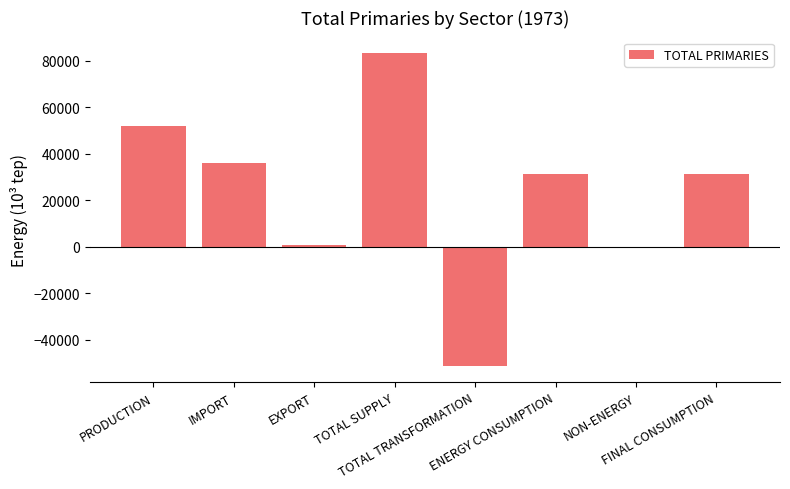

What is the sum of the values at IMPORT and TOTAL TRANSFORMATION?

-15162.6